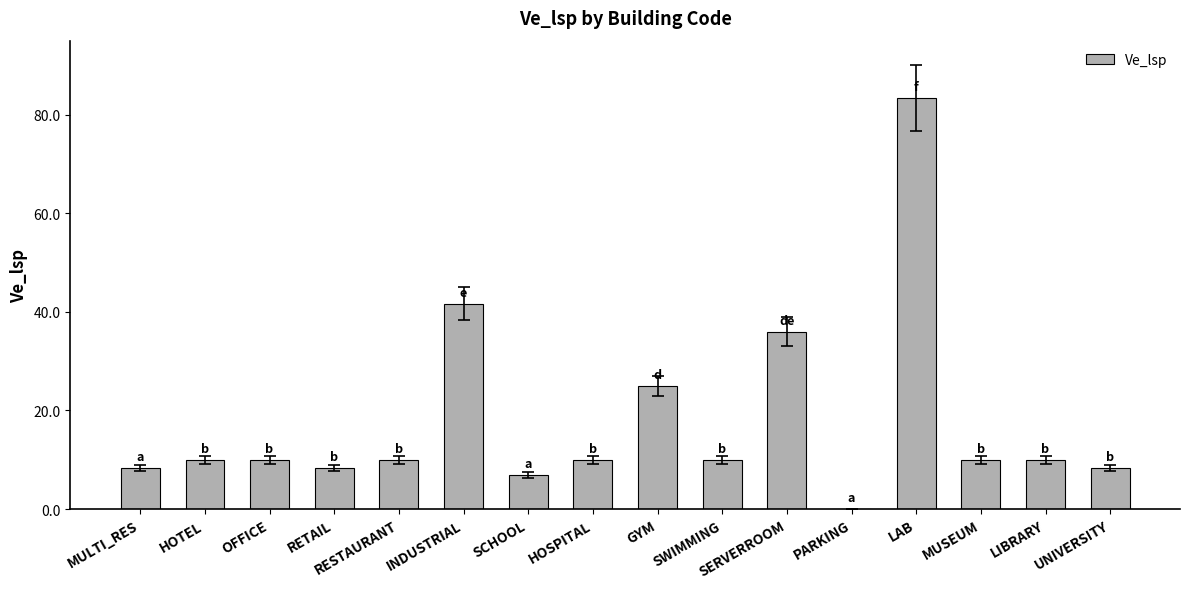

What is the sum of all values?

287.9